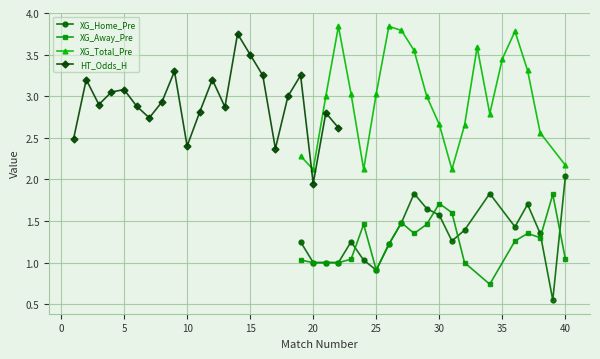

What is the highest value of the XG_Away_Pre series?

1.8